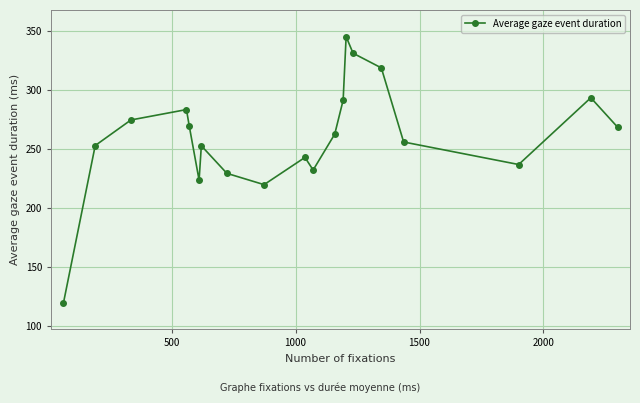

What is the value of the 10th point from the left?

243.2